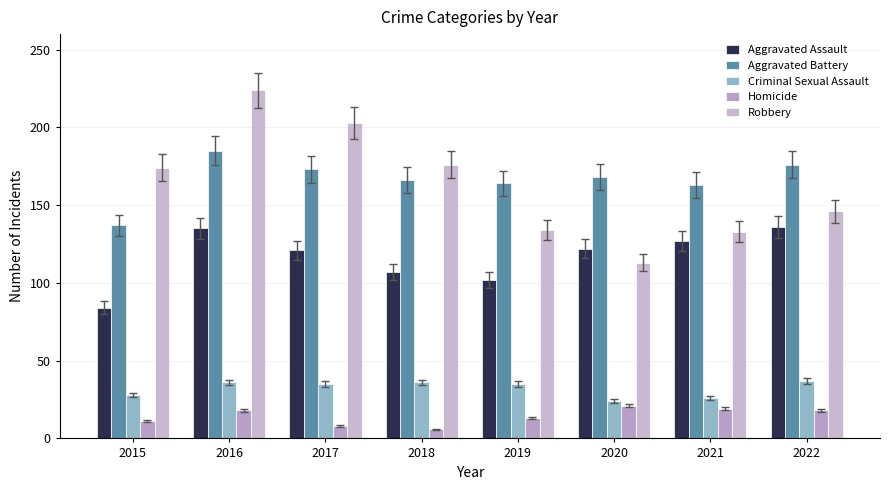

Reading right to left, extract all data points from this chart.

Aggravated Assault: 2022=136	2021=127	2020=122	2019=102	2018=107	2017=121	2016=135	2015=84
Aggravated Battery: 2022=176	2021=163	2020=168	2019=164	2018=166	2017=173	2016=185	2015=137
Criminal Sexual Assault: 2022=37	2021=26	2020=24	2019=35	2018=36	2017=35	2016=36	2015=28
Homicide: 2022=18	2021=19	2020=21	2019=13	2018=6	2017=8	2016=18	2015=11
Robbery: 2022=146	2021=133	2020=113	2019=134	2018=176	2017=203	2016=224	2015=174